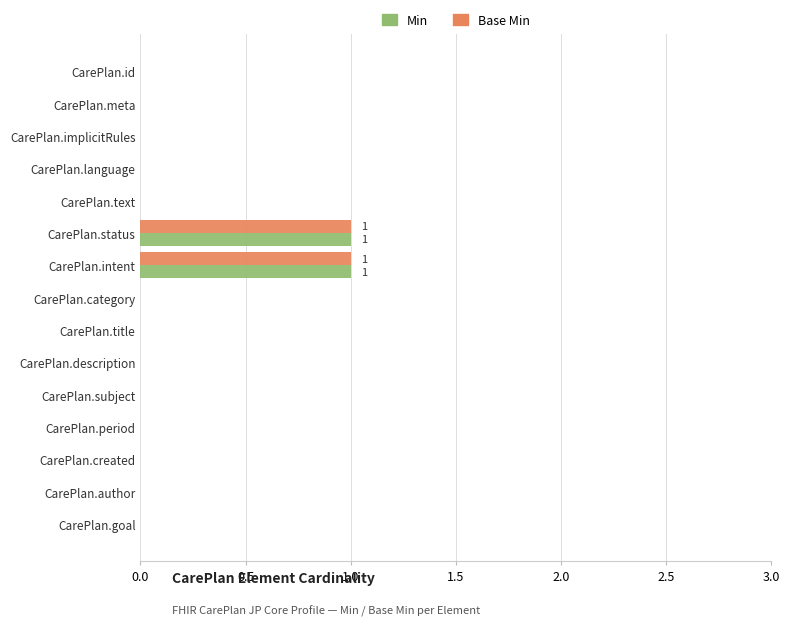

Is the value of Base Min at CarePlan.status greater than the value of Min at CarePlan.title?

Yes